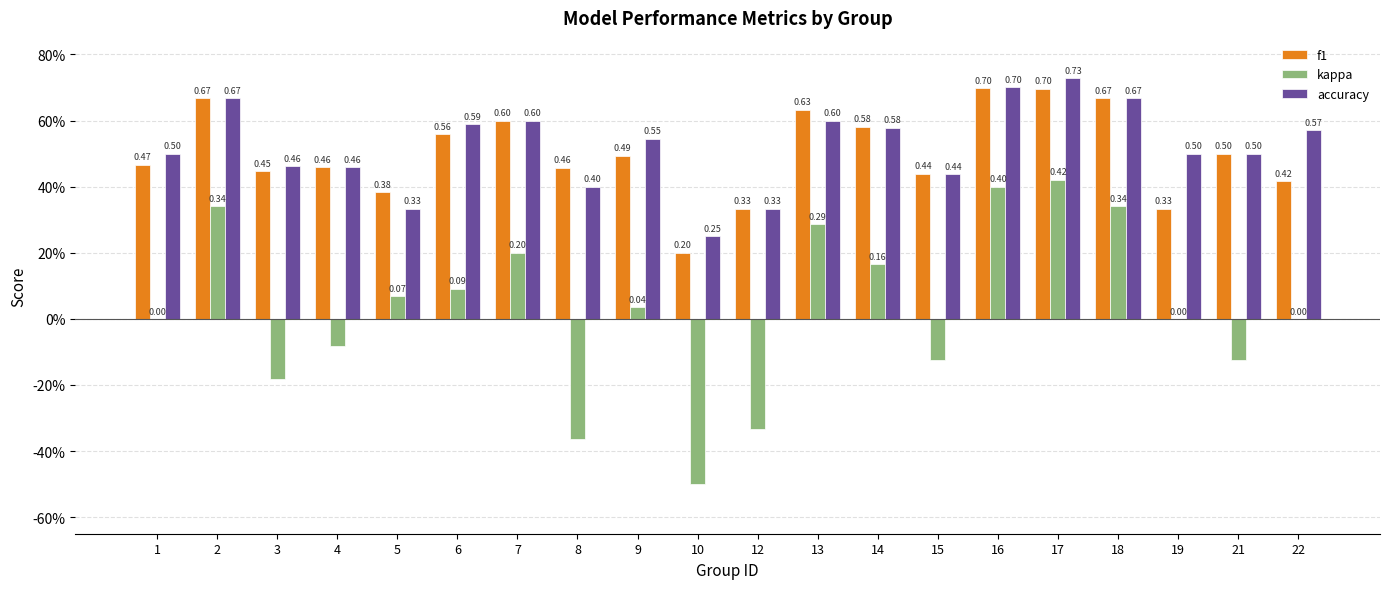

What is the spread (max minus min) of values at 14?

0.4